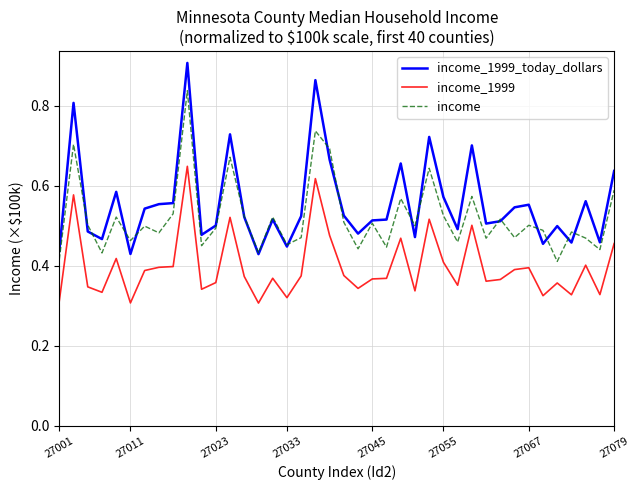

True or false: income and income_1999 intersect in this chart.

False